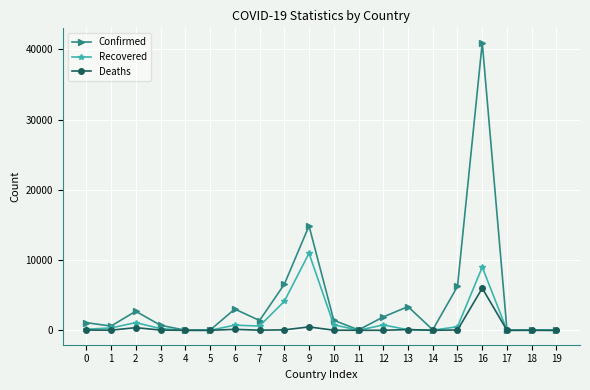

Is it true that Deaths equals 491 at 9?

True